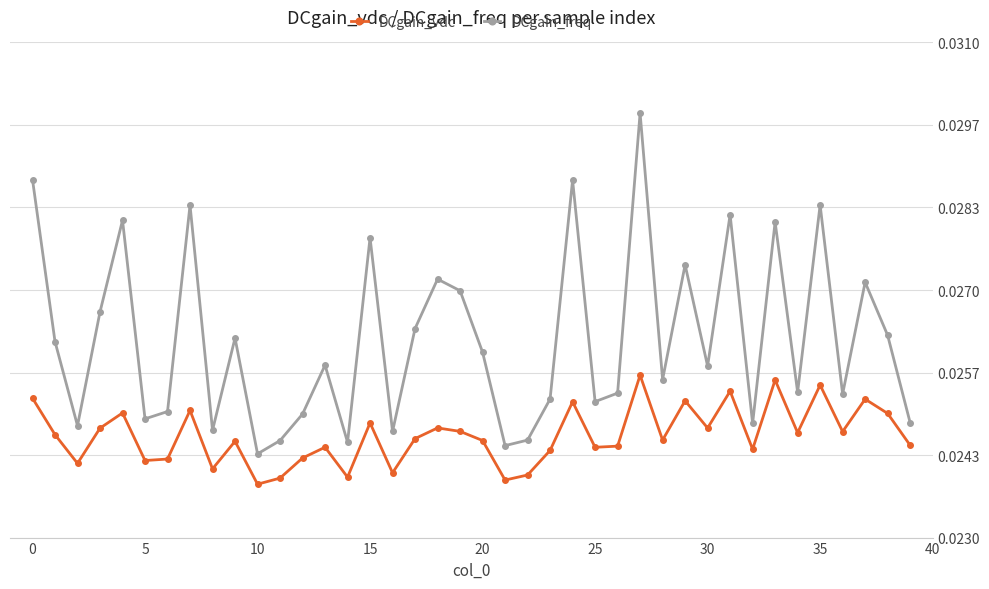

True or false: DCgain_vdc has more than 0 points higher than both neighbors.

True